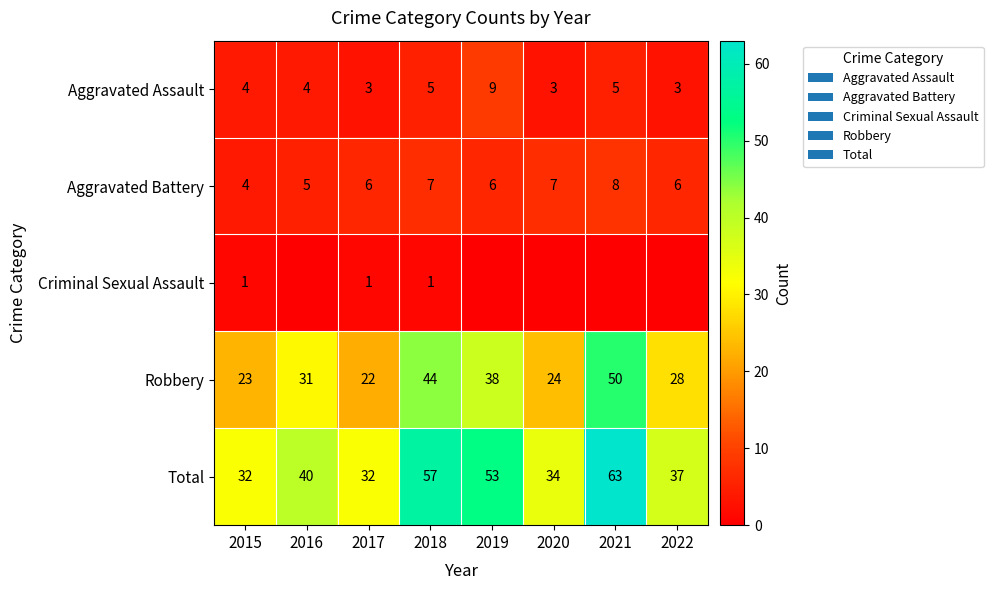

What is the maximum value shown in the chart?

63